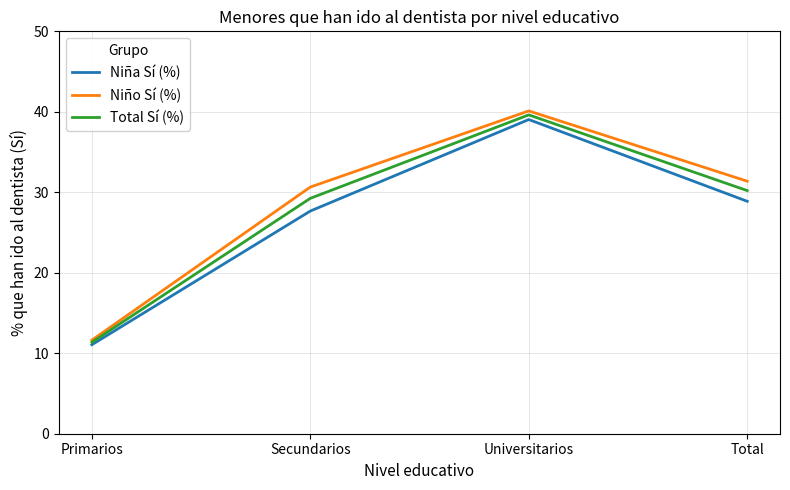

What position from the left is Total?

4